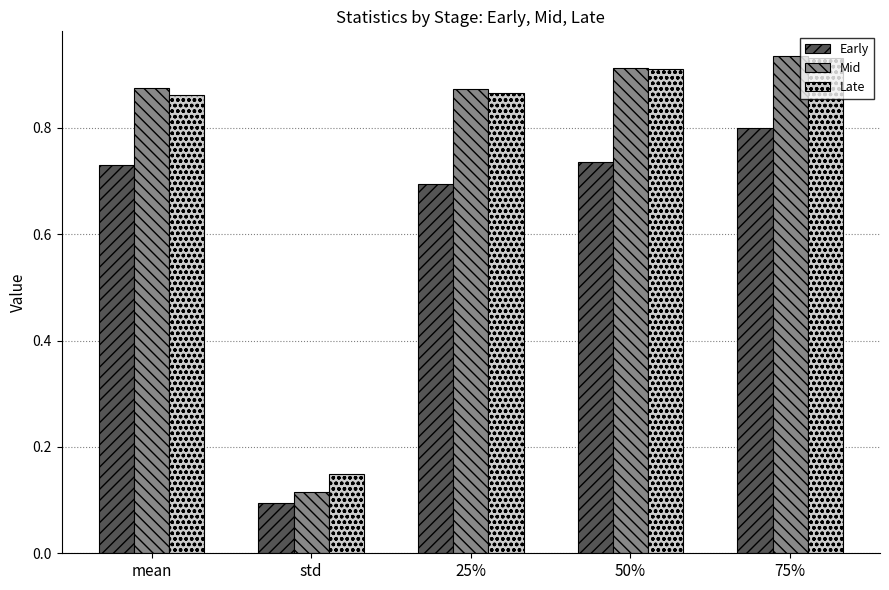

At which category does the chart reach its minimum across all series?

std